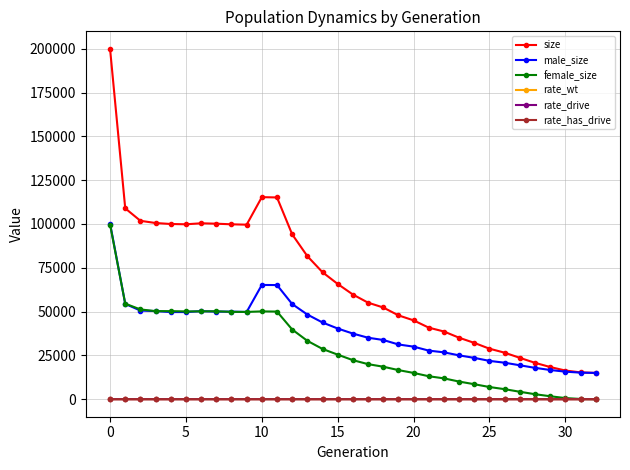

In female_size, how many points are higher than both neighbors (excluding endpoints)?

3